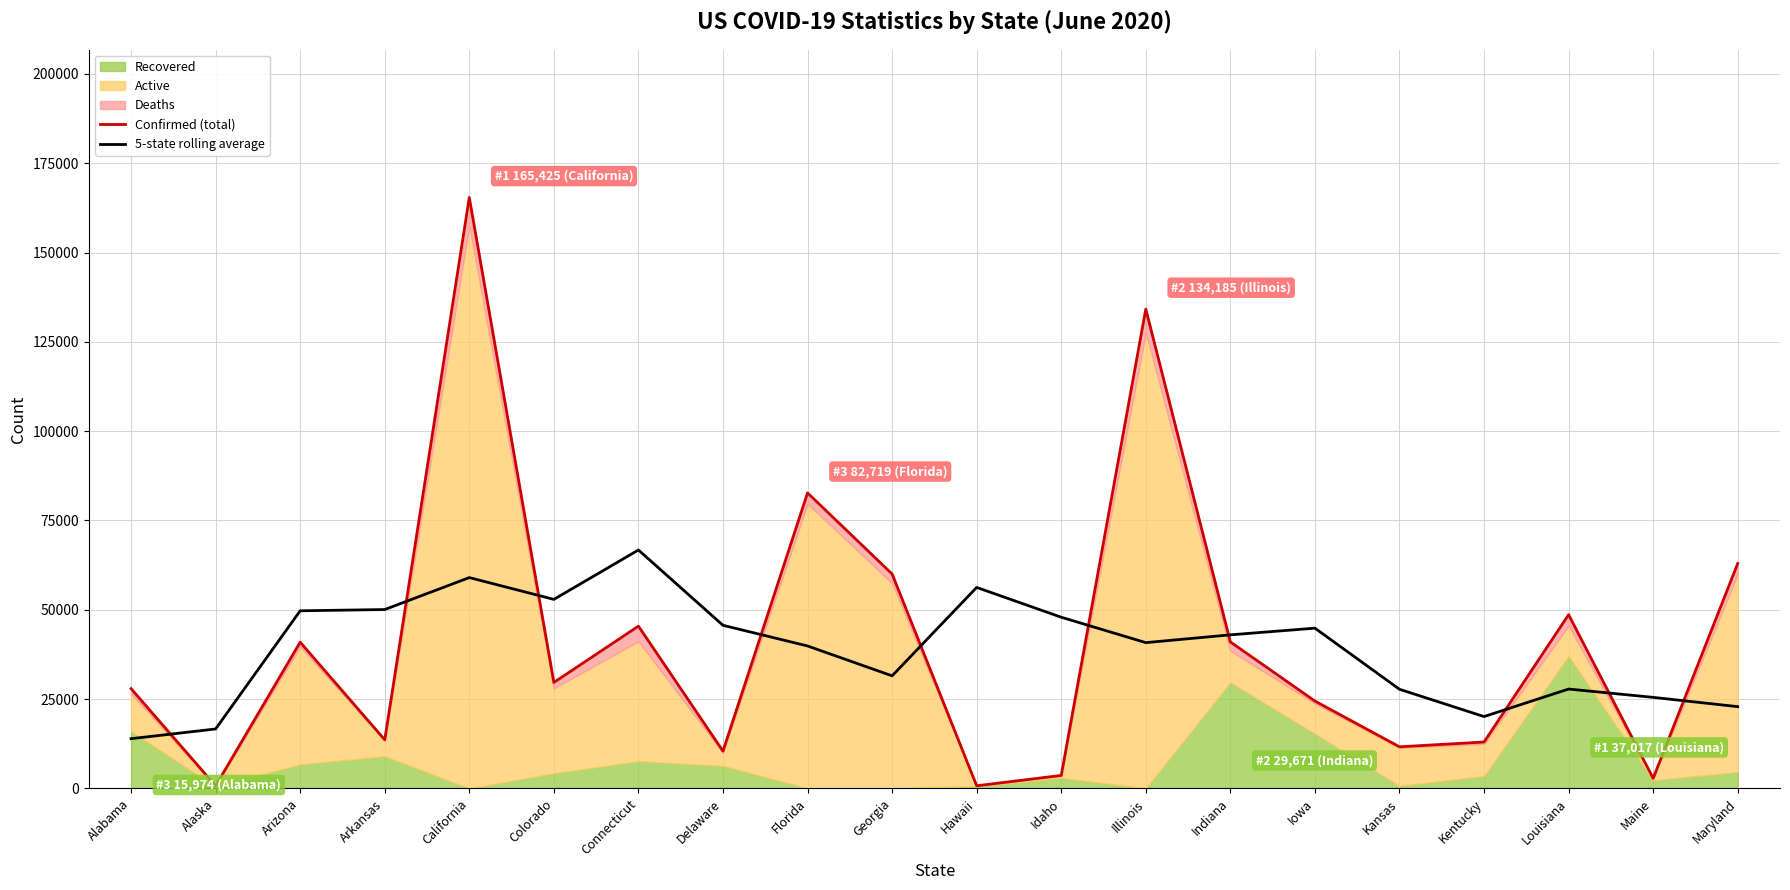

Which series has the widest spread of values?

Confirmed (total)